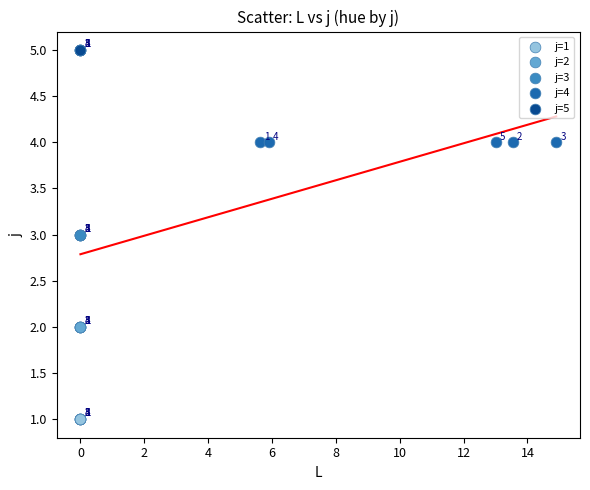

Which series contains the highest Y value?

j=5